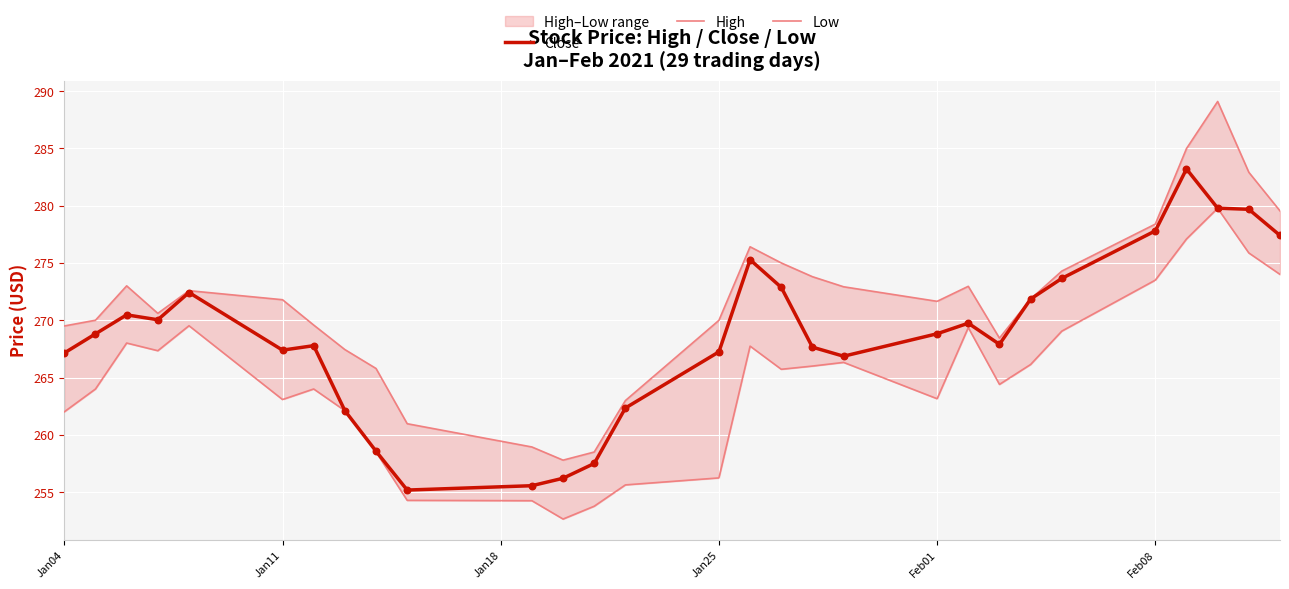

At how many categories does at least one series exceed 271?

16